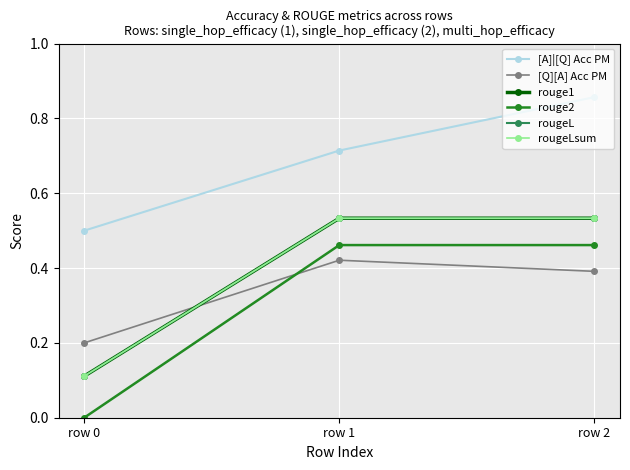

Is the value of rougeLsum at row 2 greater than the value of [Q][A] Acc PM at row 1?

Yes